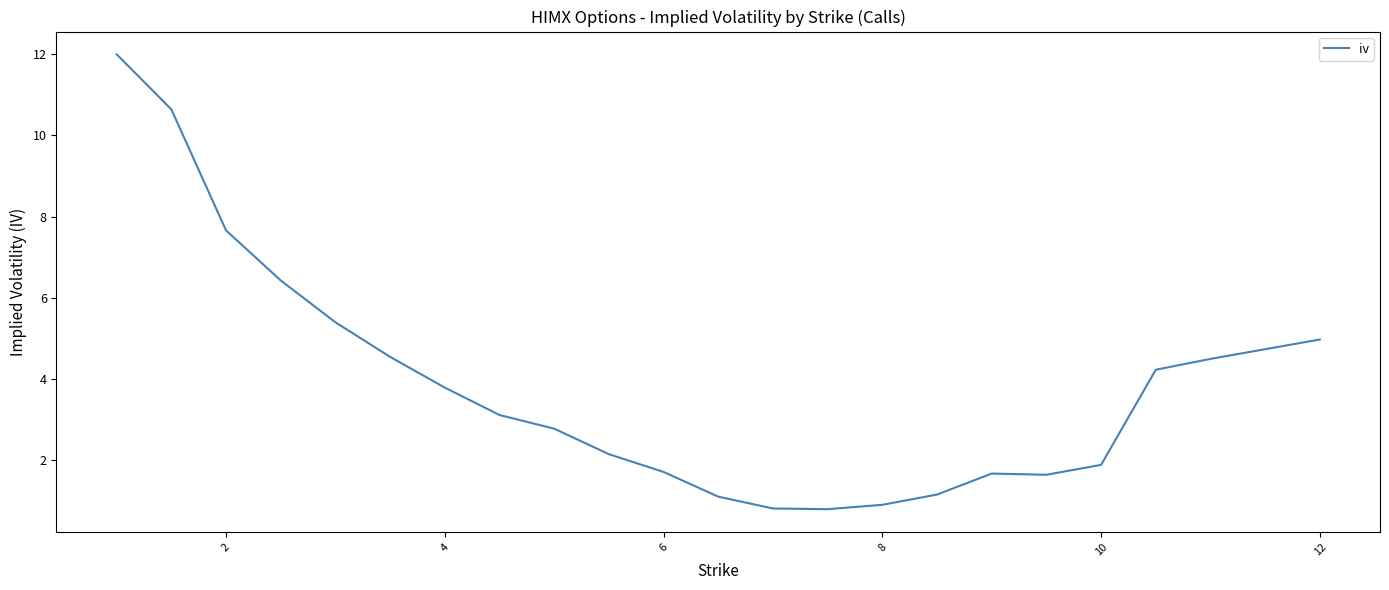

How many lines are shown in the chart?

1